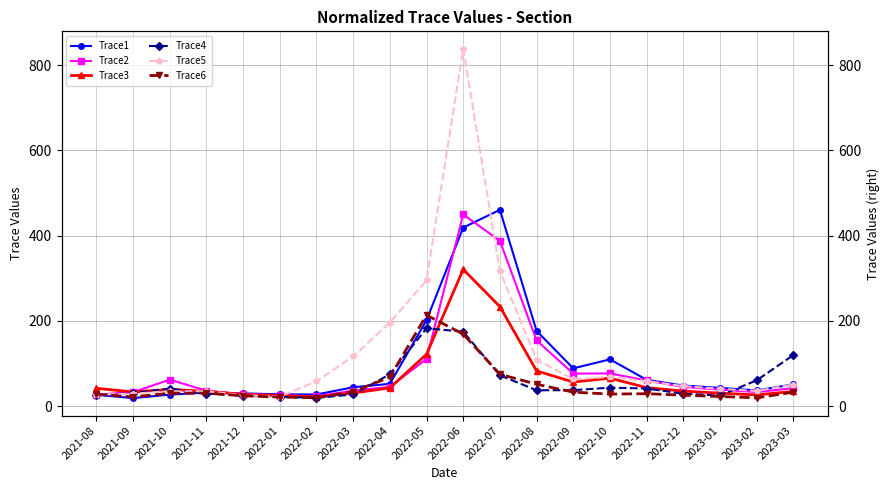

Where does the Trace1 series first go above 48?

2022-04